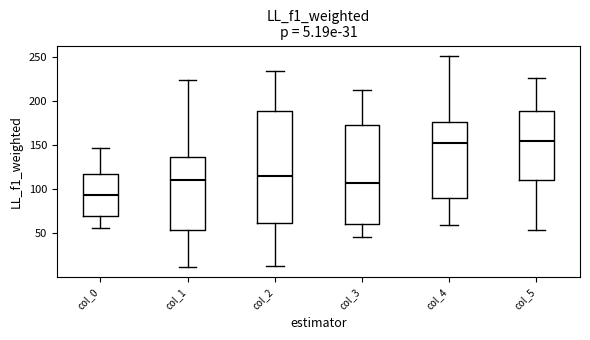

Which box has the lowest median line?

col_0